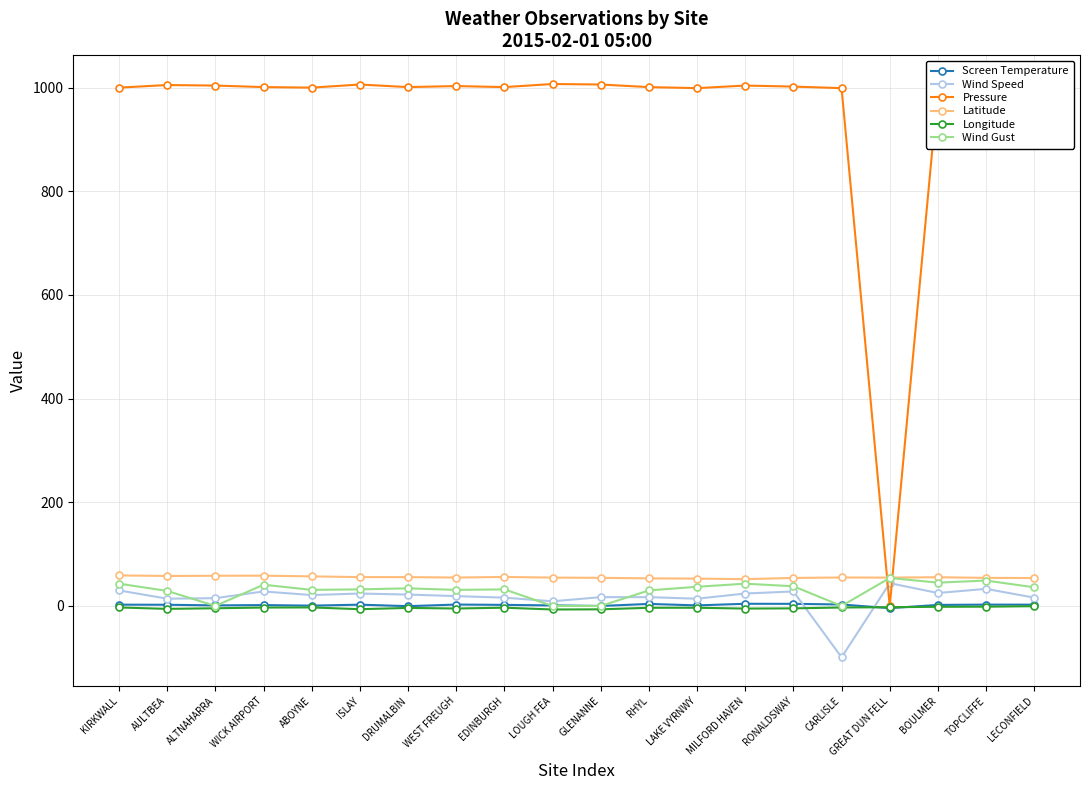

What is the value of the Latitude point at the 14th from the left?

51.7